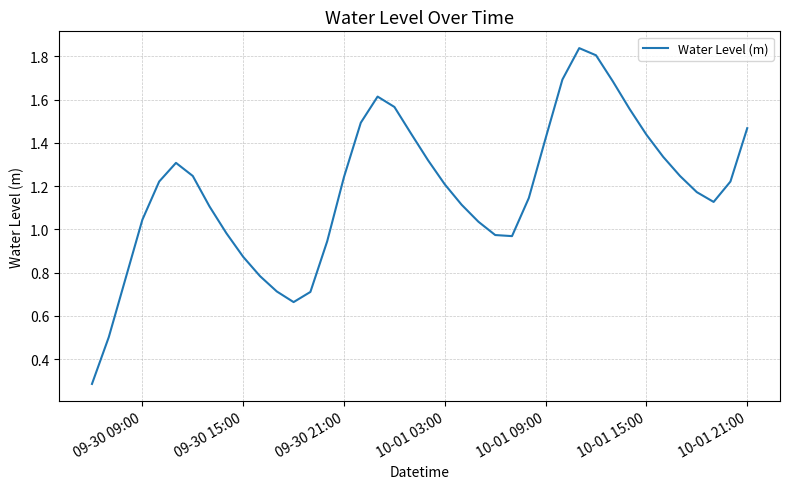

What is the minimum value shown in the chart?

0.3